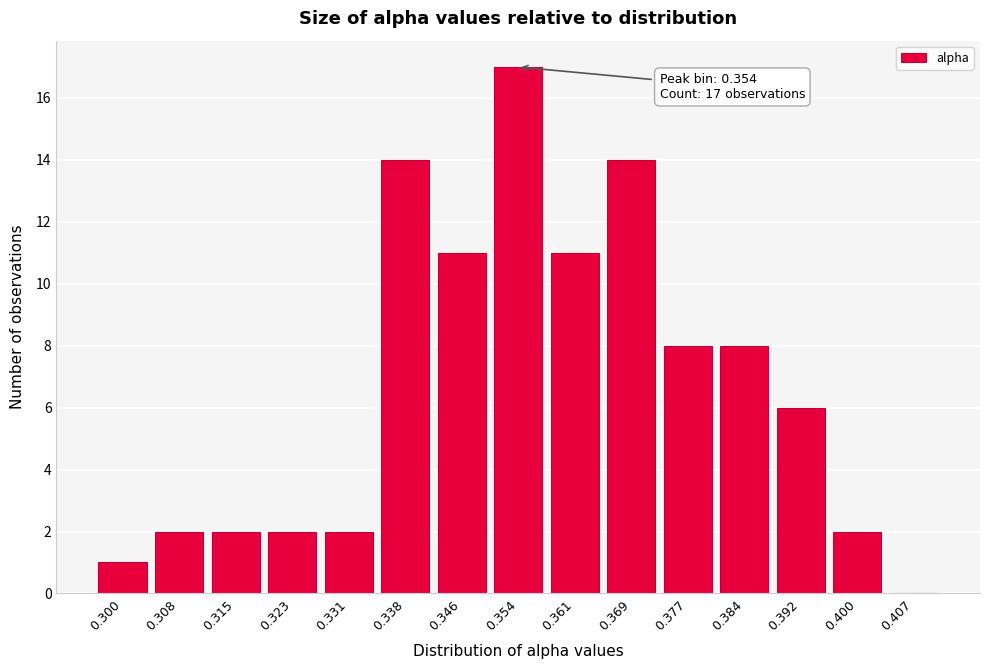

Reading right to left, extract all data points from this chart.

0.407=0	0.400=2	0.392=6	0.384=8	0.377=8	0.369=14	0.361=11	0.354=17	0.346=11	0.338=14	0.331=2	0.323=2	0.315=2	0.308=2	0.300=1